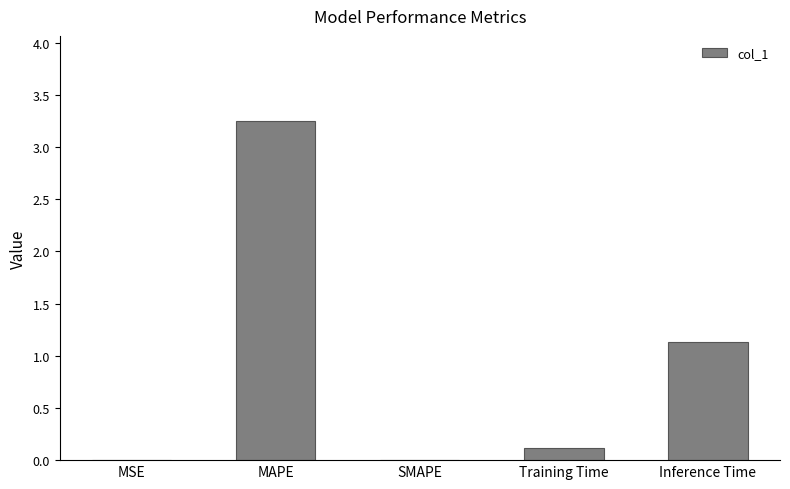

The chart shows a value of 5.8 at MAPE. True or false?

False